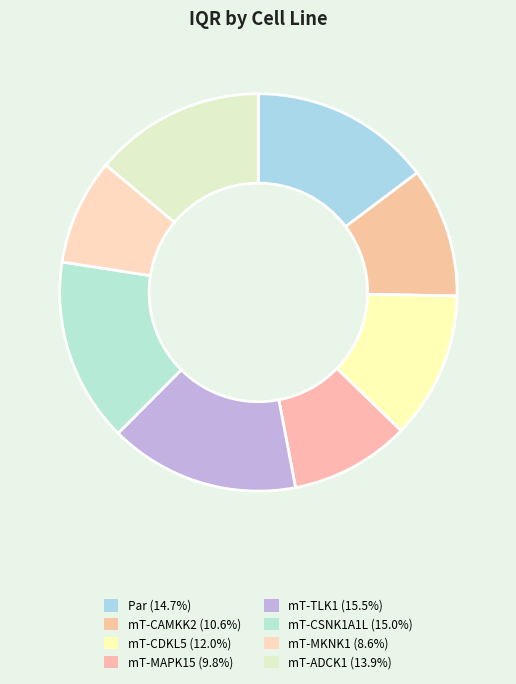

How many segments does this pie chart have?

8